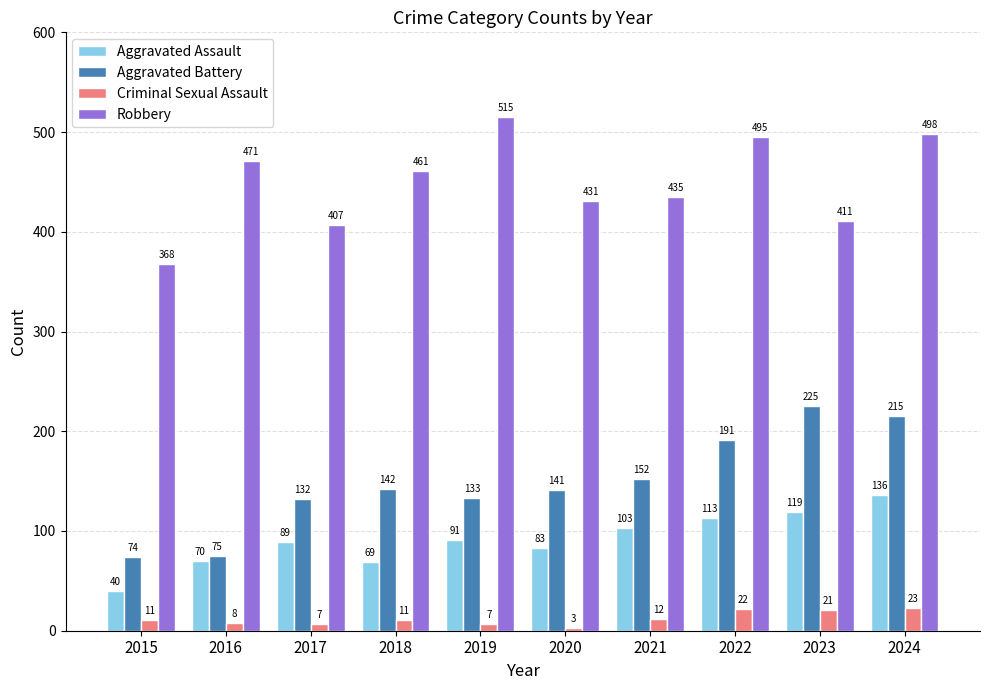

Are the bars horizontal?

No